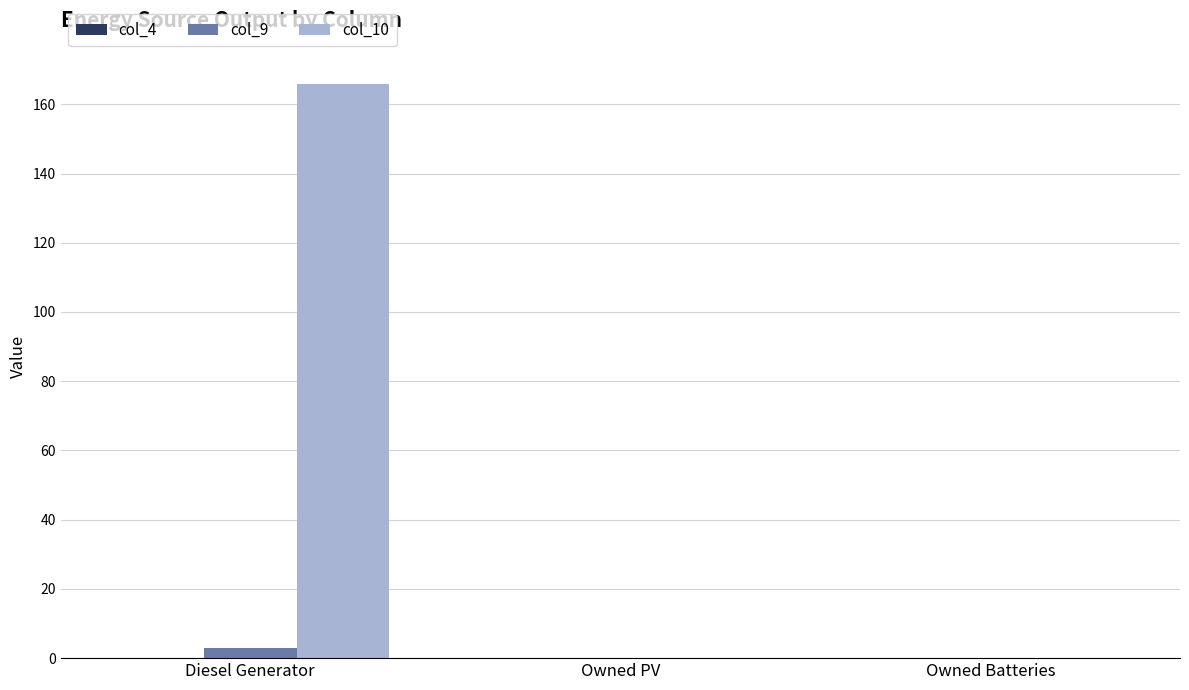

True or false: col_10 has a value of 0.0 at Owned Batteries.

True